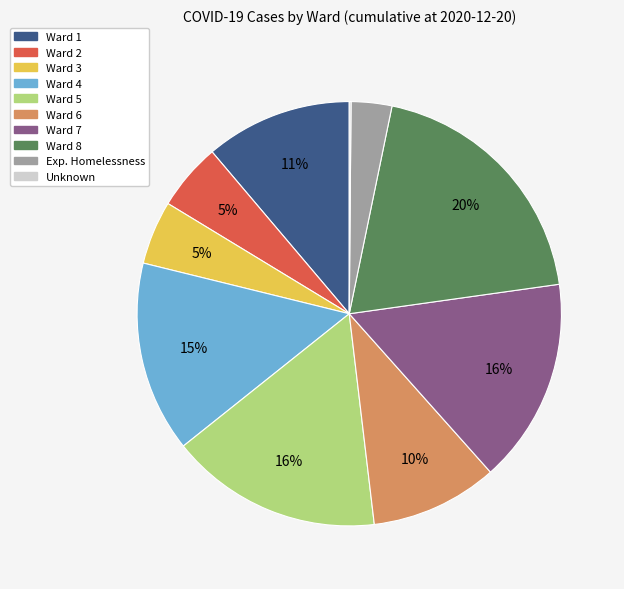

To the nearest percent, what is the average slice percentage?

10%